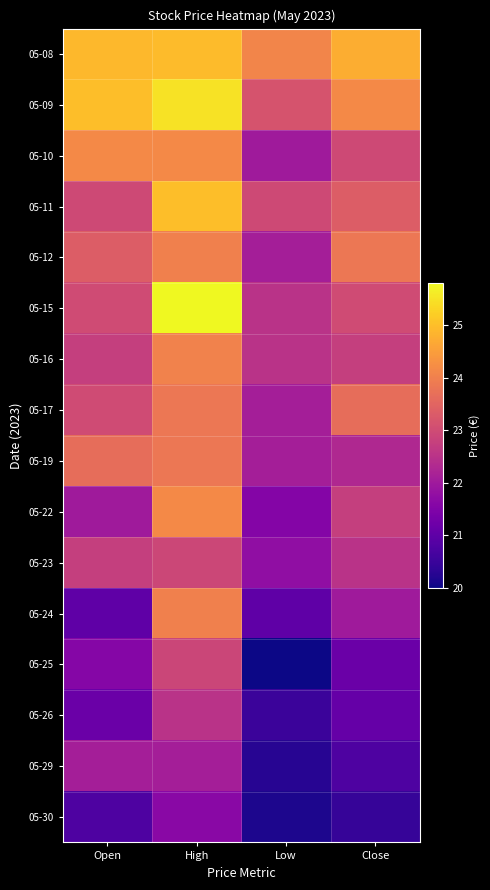

Between High and Low, which is larger?

High